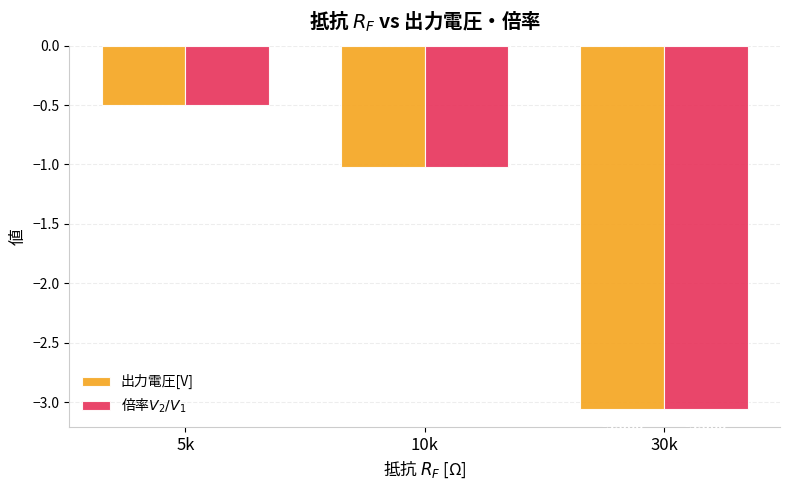

Reading left to right, list all the values displayed in this chart.

出力電圧[V]: -0.5	-1.0	-3.1
倍率$V_2/V_1$: -0.5	-1.0	-3.1